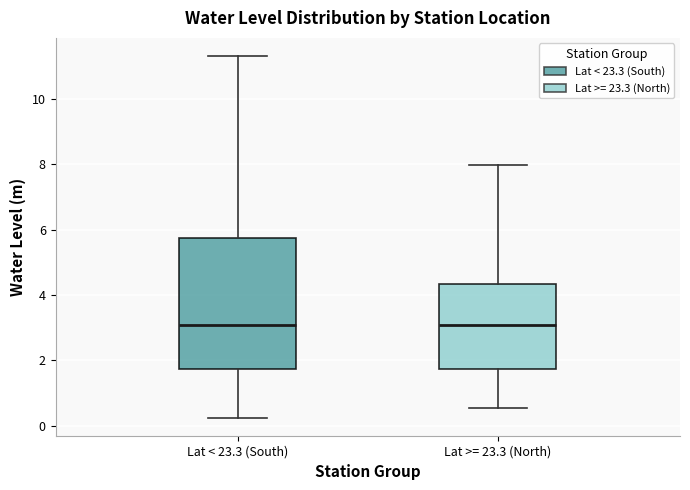

Reading left to right, transcribe this box plot: for each box, give where its median line is, the range the box spans, and where its two whiskers end, as read against the y-axis. The values are not printed on the chart, so give them approximately, as read against the axis.

Lat < 23.3 (South): median 3.2, box 1.8 to 5.8, whiskers 0.2 to 11.4
Lat >= 23.3 (North): median 3.0, box 1.8 to 4.4, whiskers 0.6 to 8.0